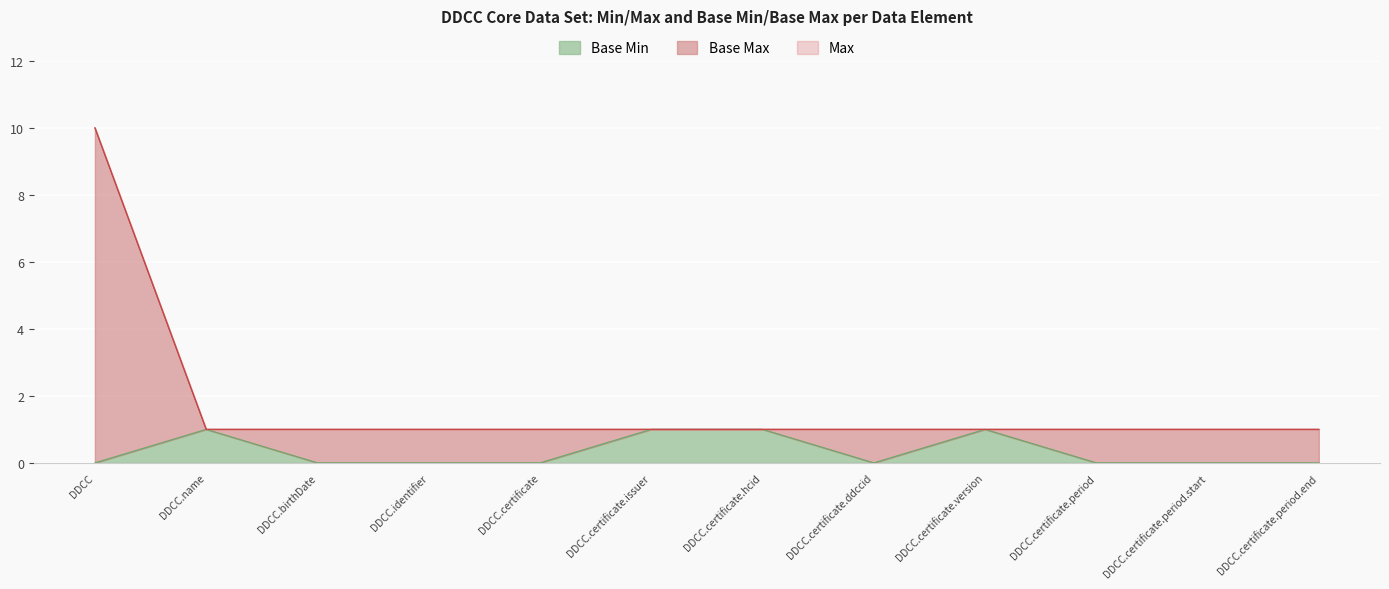

The Base Min series shows -1 at DDCC.certificate. True or false?

False